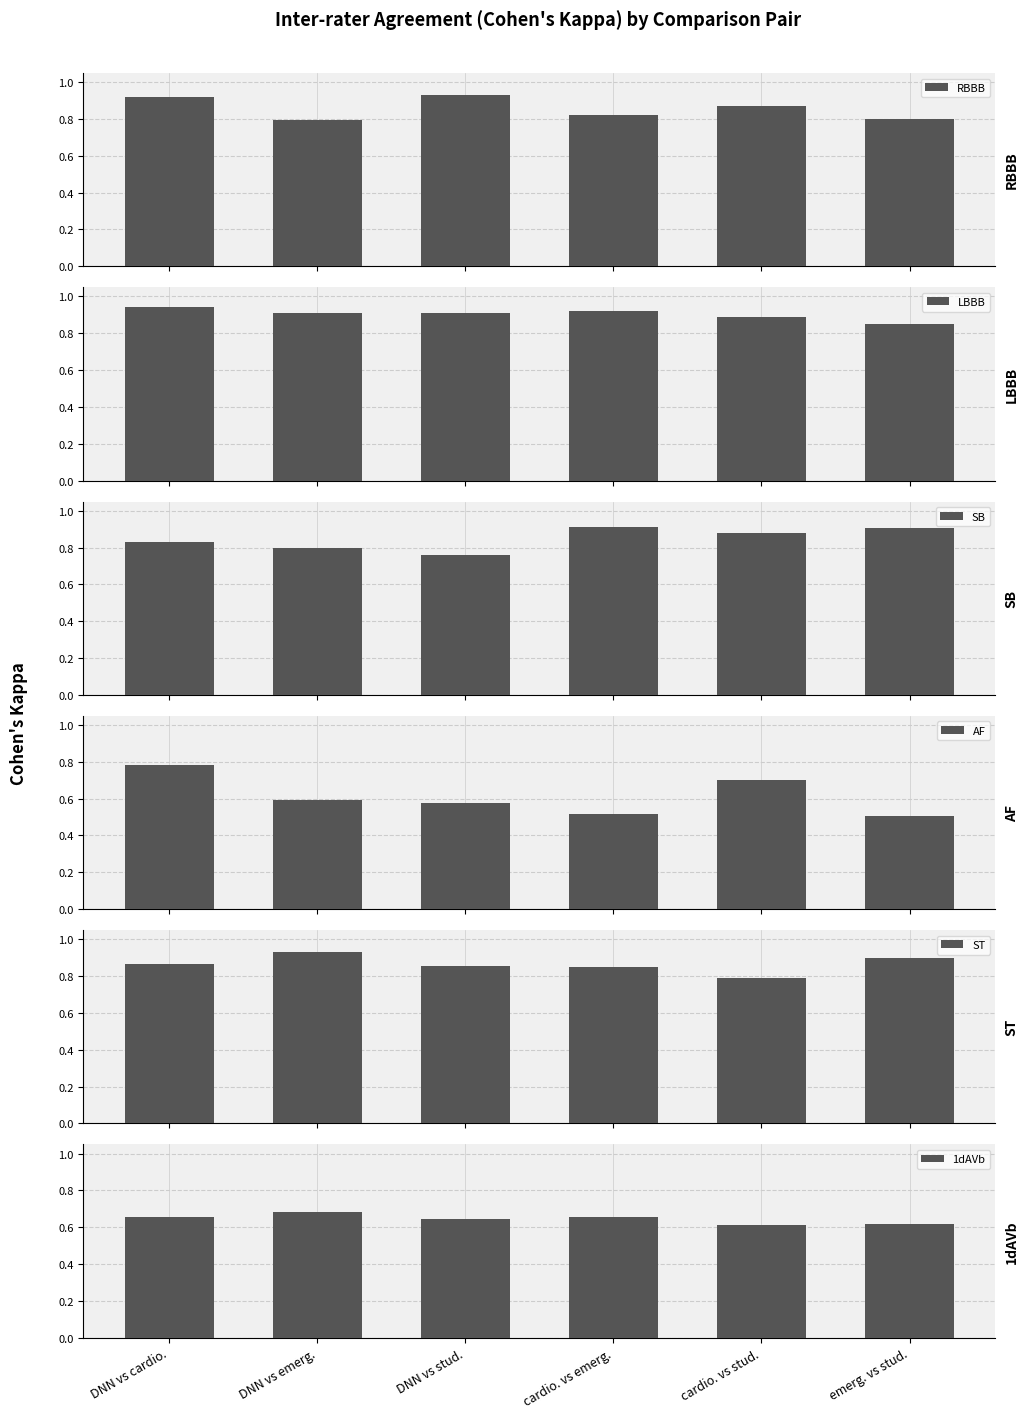

At which label does RBBB reach its minimum?

DNN vs emerg.